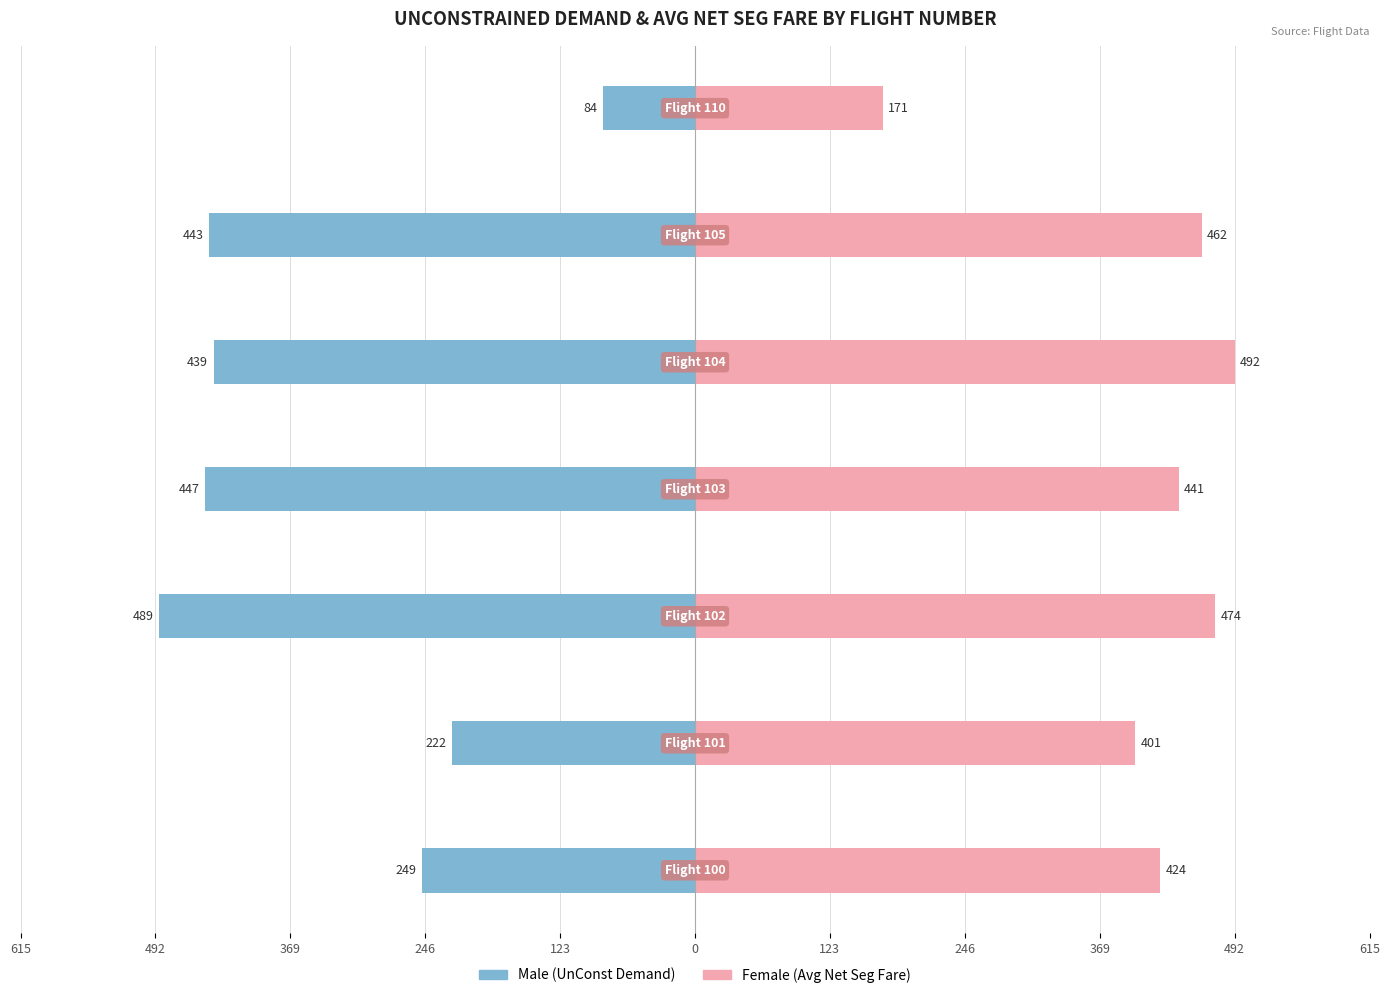

What are all the series names shown in the legend?

Male, Female